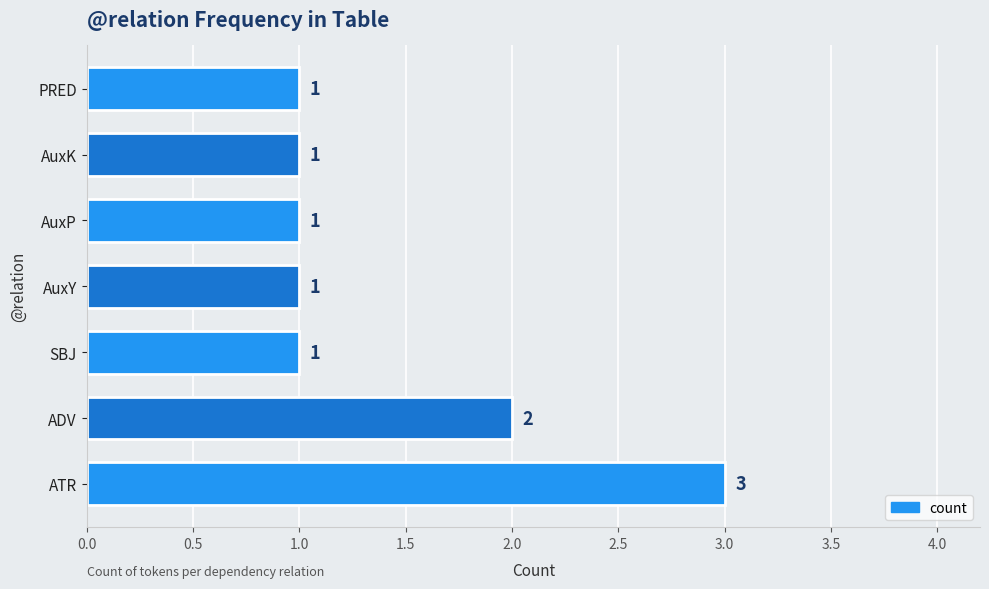

Is it true that the value at AuxY is 2?

False